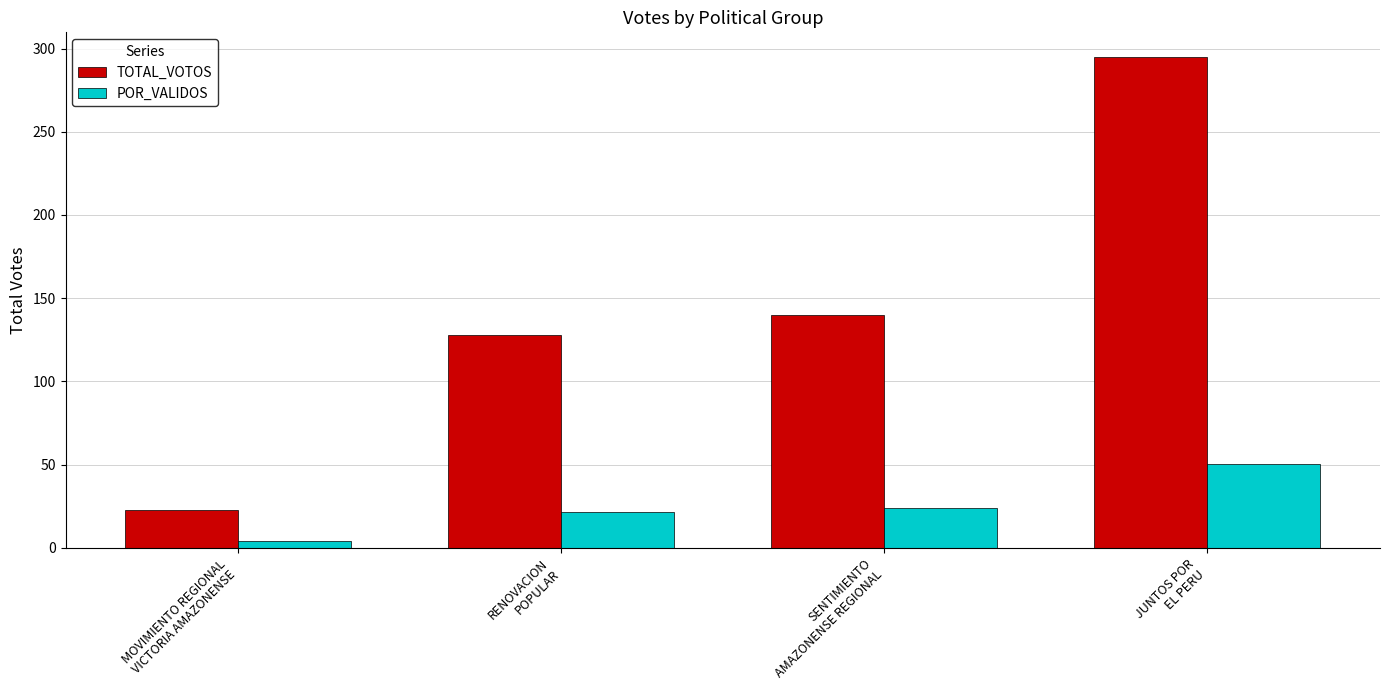

Rank the series at MOVIMIENTO REGIONAL
VICTORIA AMAZONENSE from highest to lowest value.

TOTAL_VOTOS, POR_VALIDOS